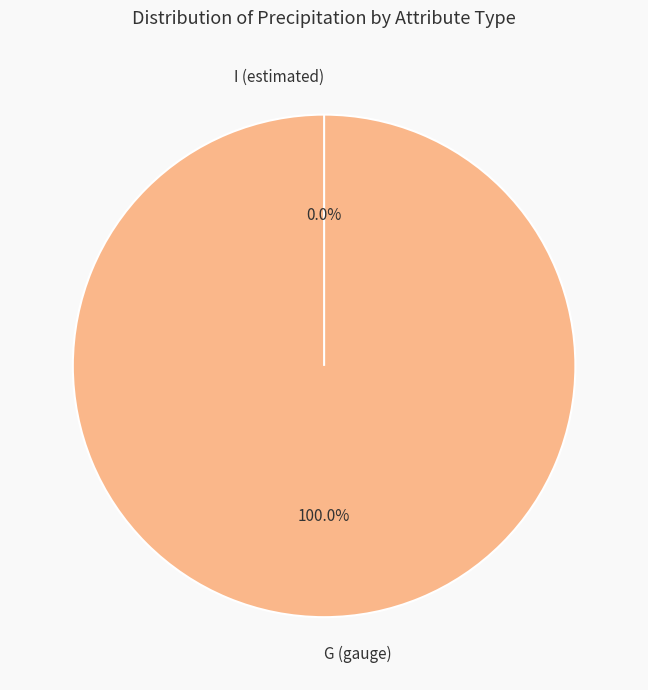

Which category has the biggest portion of the pie?

G